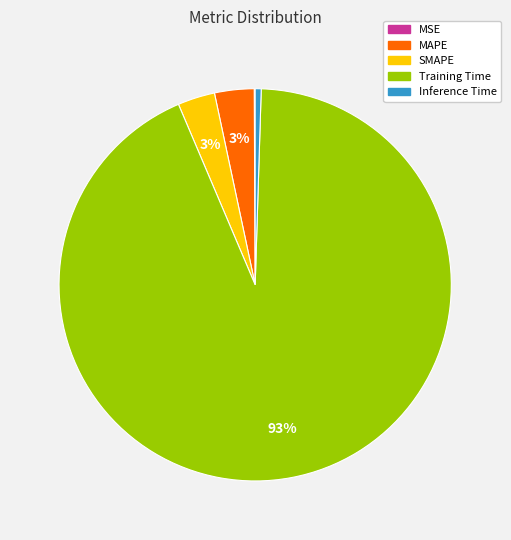

Do Training Time and MAPE together represent more than half of the pie?

Yes